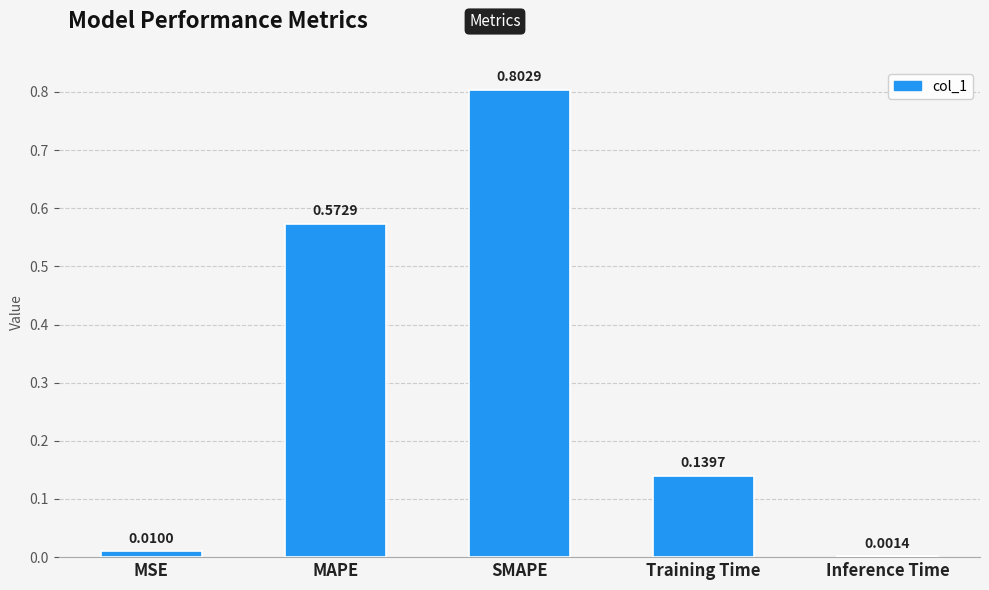

Where is the data nearest to the value 0?

Inference Time